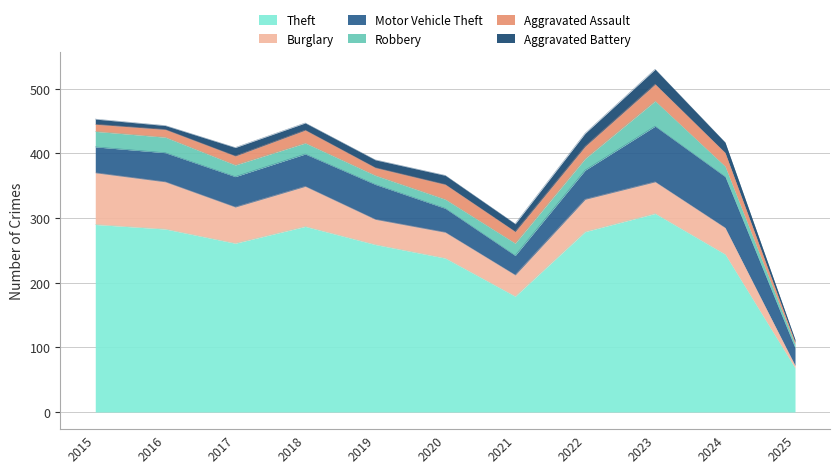

What is the value of the Burglary point at the 8th from the left?

50